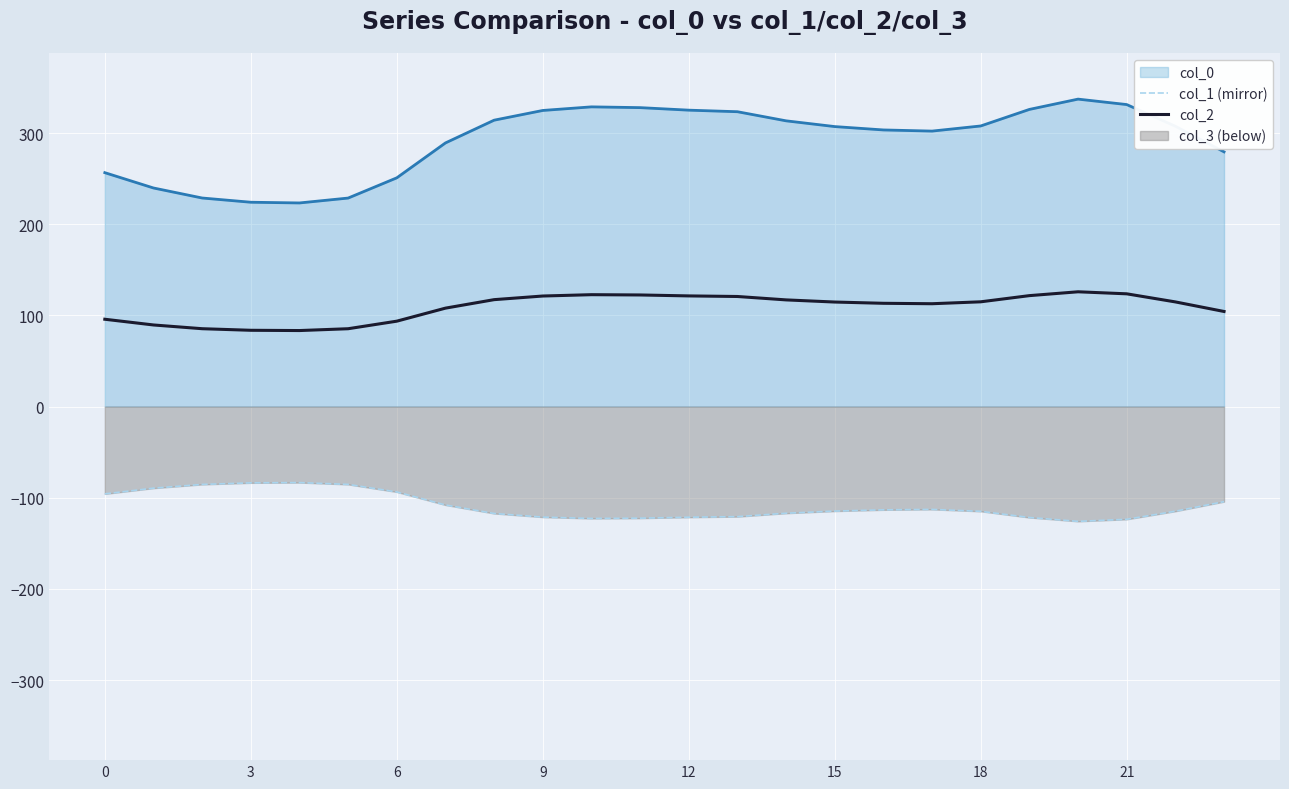

How many lines are shown in the chart?

3